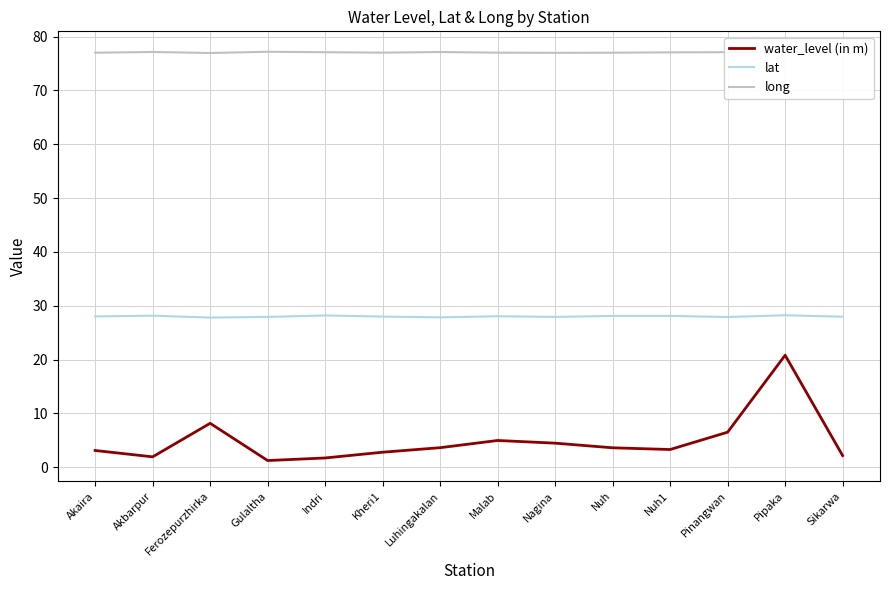

Which series has the largest total across all categories?

long